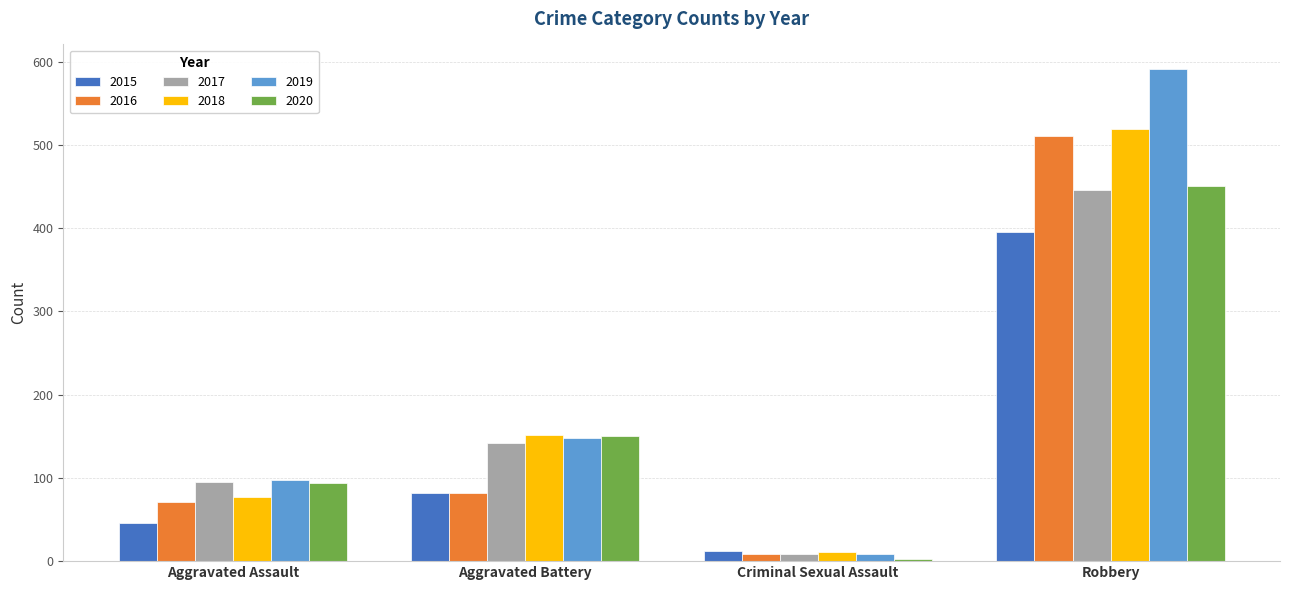

What are all the series names shown in the legend?

2015, 2016, 2017, 2018, 2019, 2020